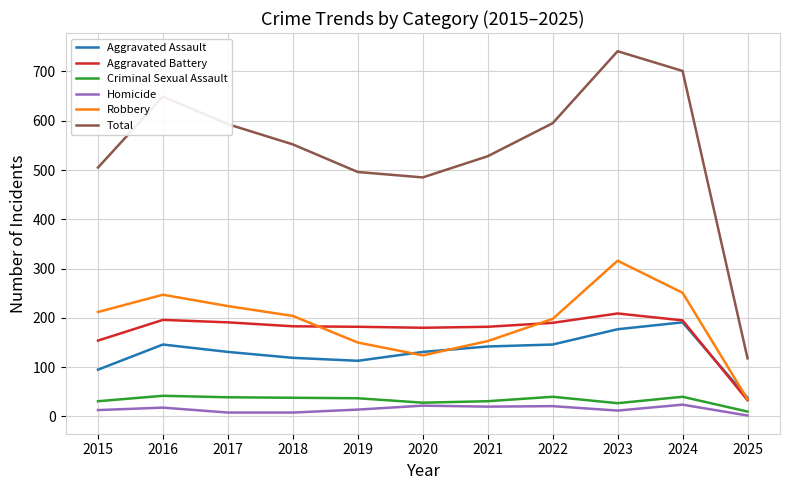

Does the chart have visible grid lines?

Yes